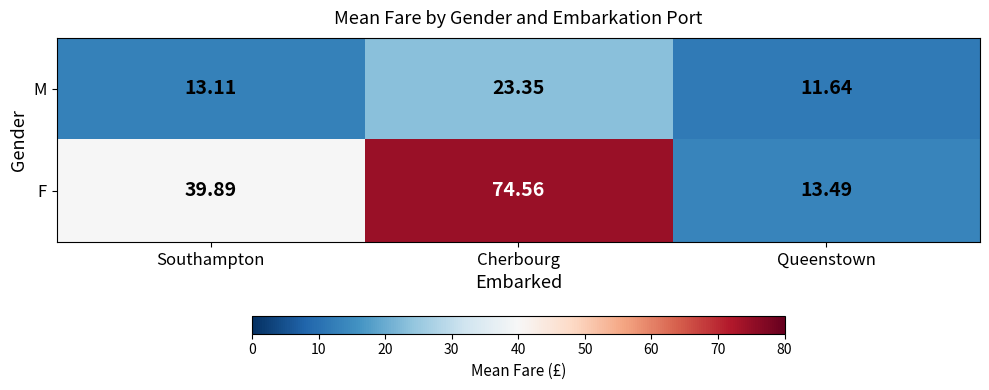

At which category is the sum across all series the highest?

Cherbourg